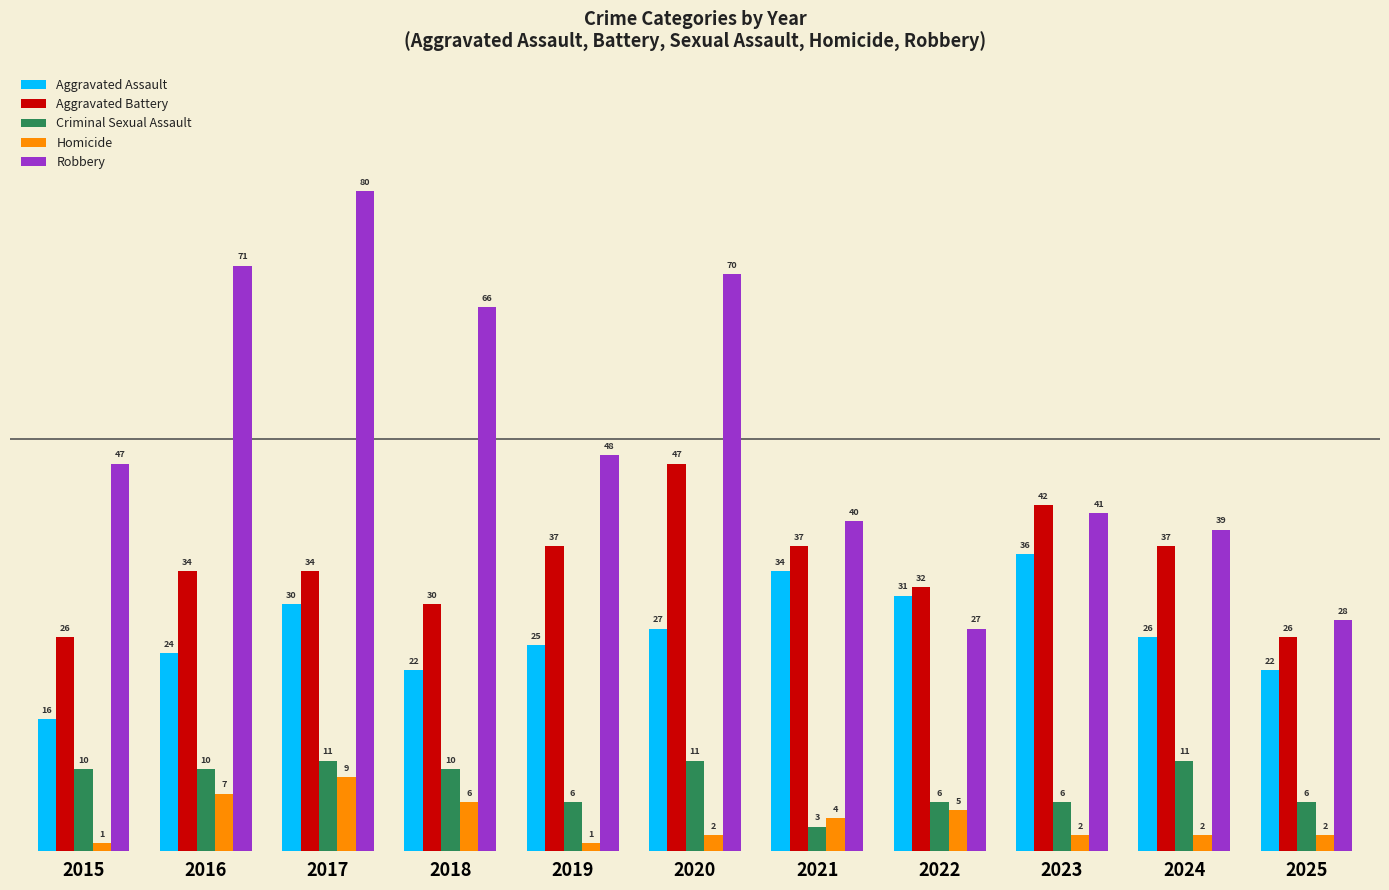

How many Homicide values are between 2 and 6?

7